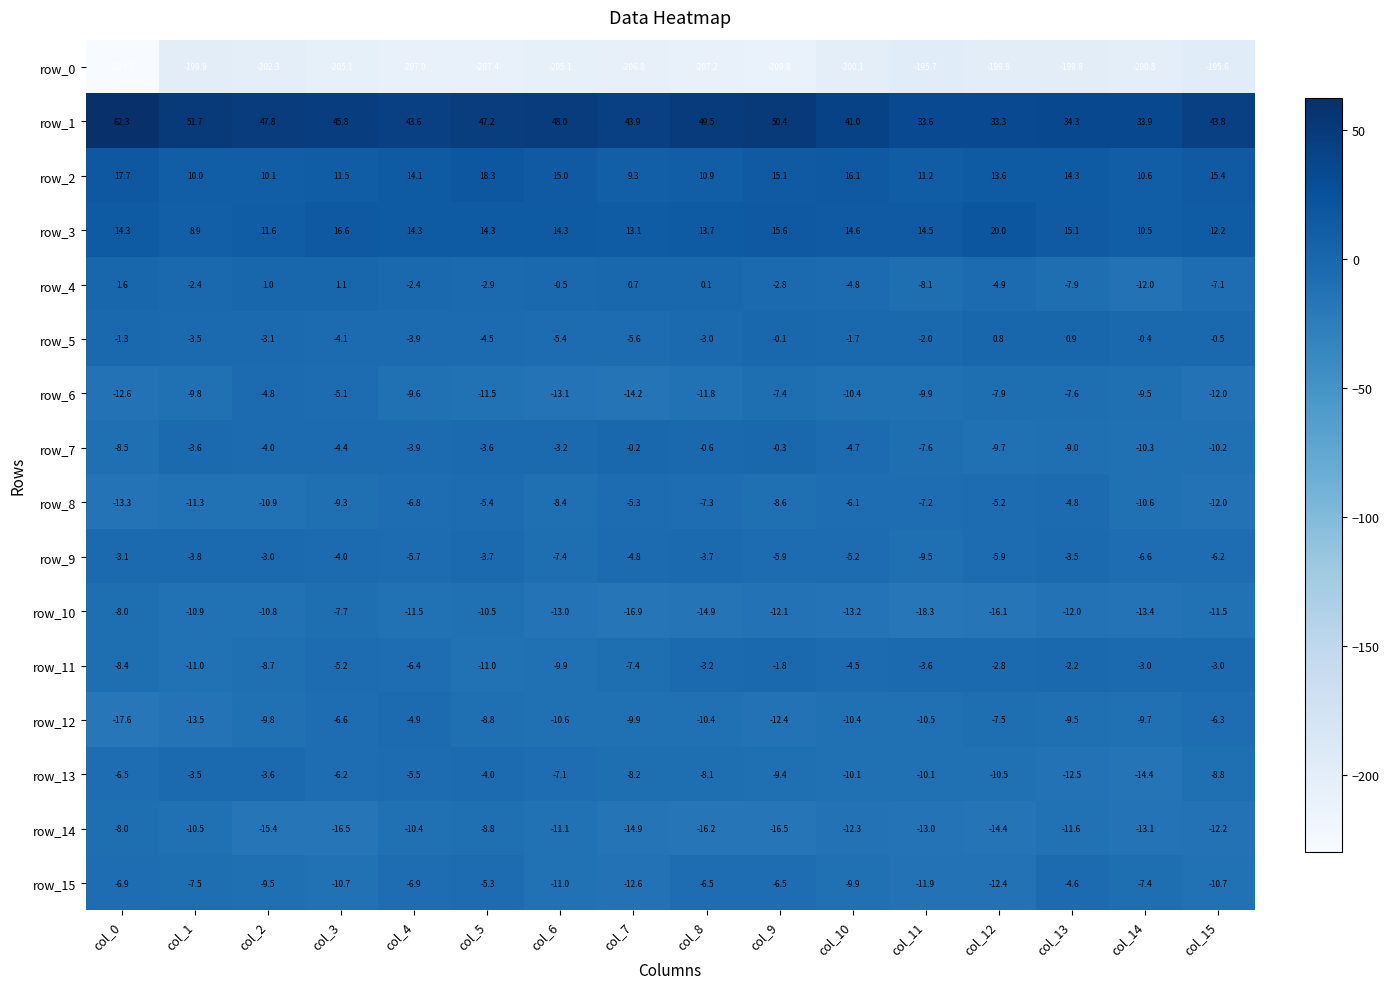

What is the spread (max minus min) of values at col_12?

233.1